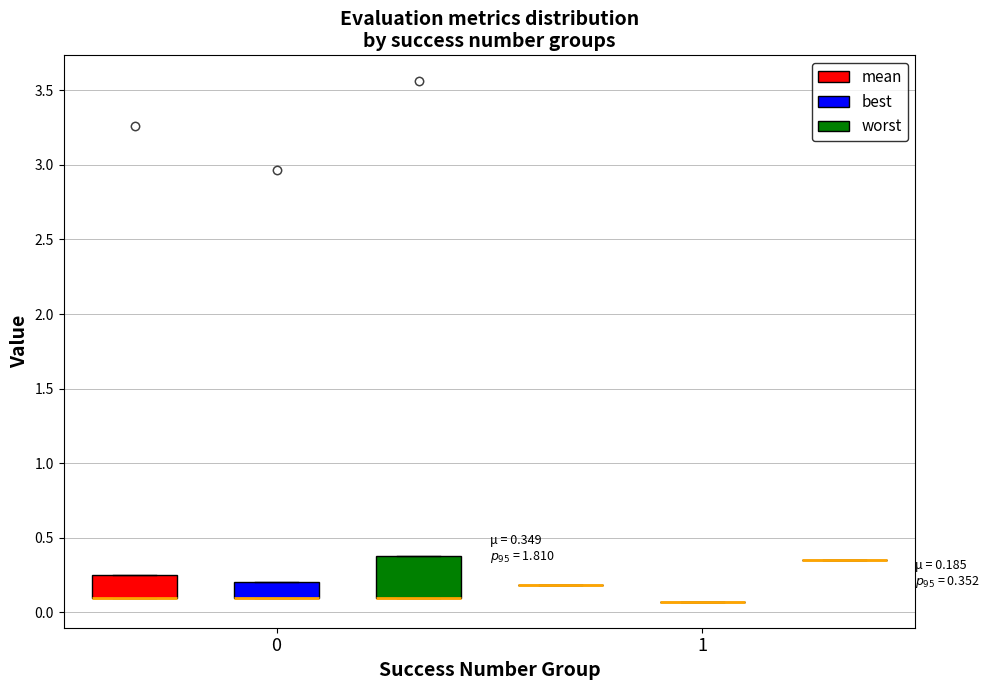

Comparing the boxes themselves (not the whiskers), which one is the tallest?

0 (worst)